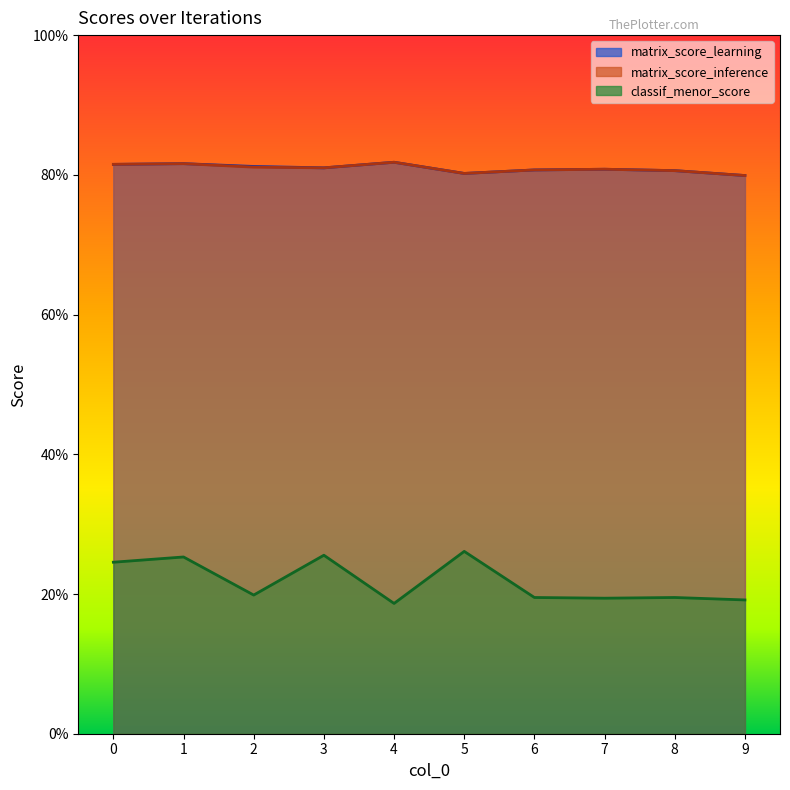

The value of classif_menor_score at 6 is 0.2. True or false?

True